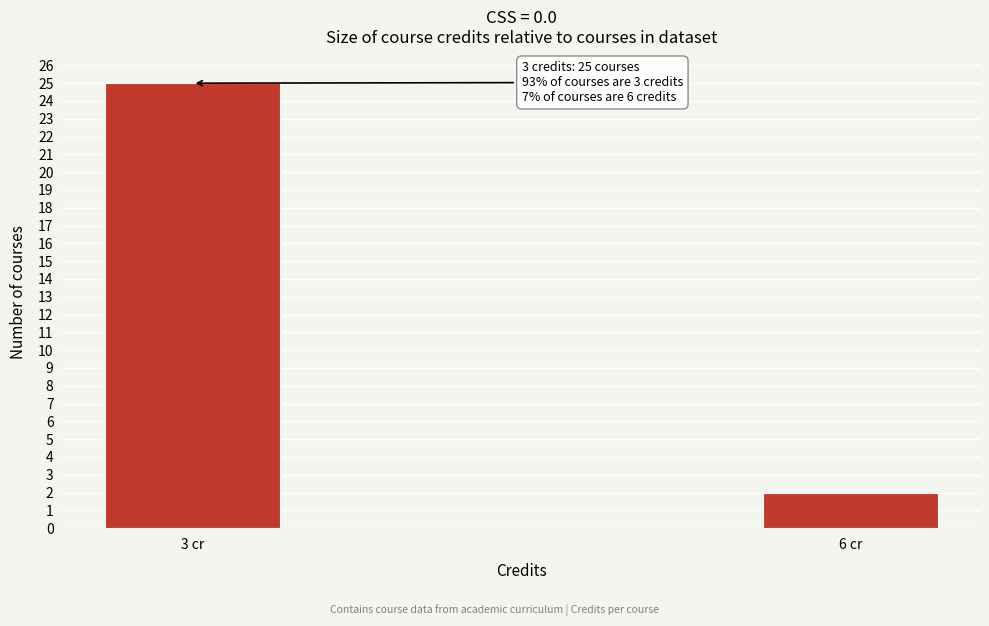

Reading left to right, transcribe all the data shown in this chart.

3 cr=25	6 cr=2